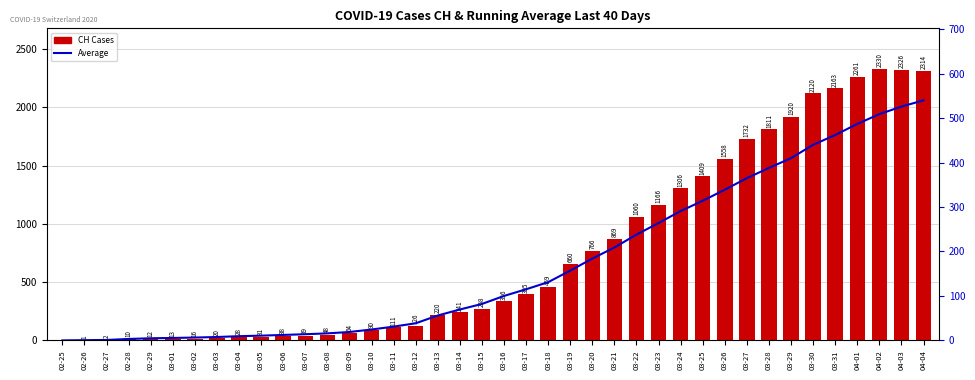

What value does the CH Cases series have at 03-23?

1166.0